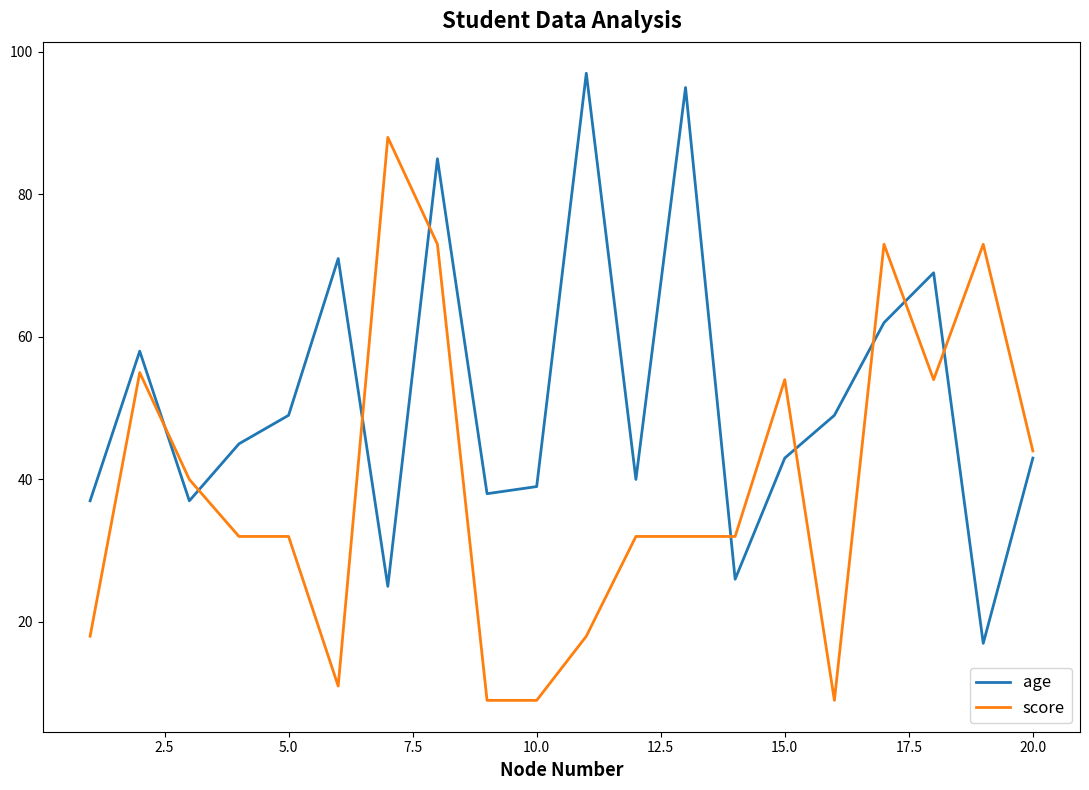

What is the maximum value shown in the chart?

97